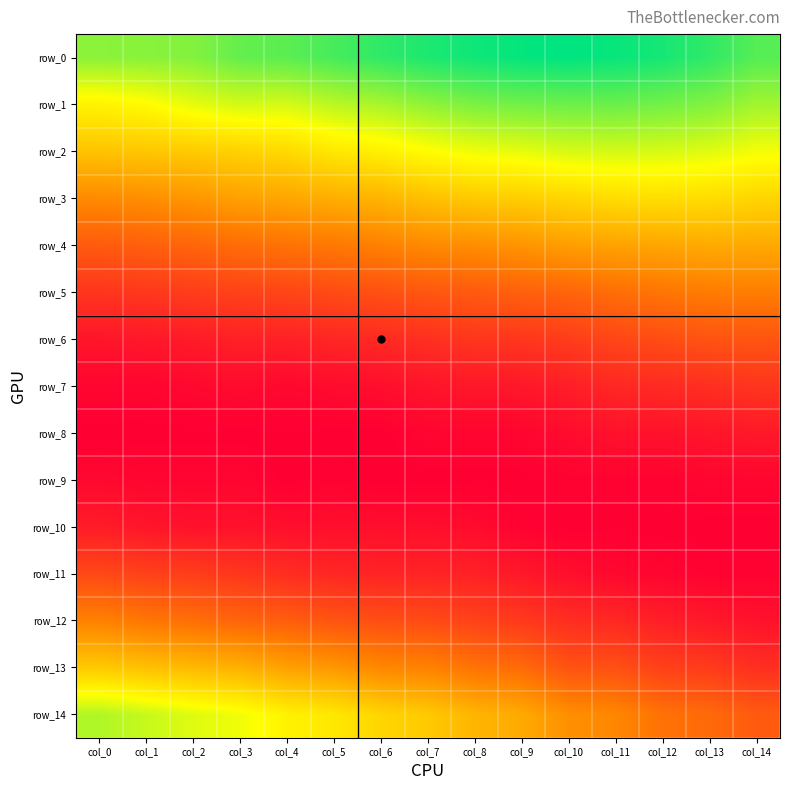

Reading left to right, transcribe all the data shown in this chart.

row_0: 0.1	0.1	0.1	0.1	0.1	0.1	0.1	0.1	0.1	0.1	0.1	0.1	0.1	0.1	0.1
row_1: 0.1	0.1	0.1	0.1	0.1	0.1	0.1	0.1	0.1	0.1	0.1	0.1	0.1	0.1	0.1
row_2: 0.0	0.0	0.0	0.0	0.1	0.1	0.1	0.1	0.1	0.1	0.1	0.1	0.1	0.1	0.1
row_3: 0.0	0.0	0.0	0.0	0.0	0.0	0.0	0.0	0.0	0.0	0.1	0.1	0.1	0.1	0.1
row_4: 0.0	0.0	0.0	0.0	0.0	0.0	0.0	0.0	0.0	0.0	0.0	0.0	0.0	0.0	0.0
row_5: 0.0	0.0	0.0	0.0	0.0	0.0	0.0	0.0	0.0	0.0	0.0	0.0	0.0	0.0	0.0
row_6: 0.0	0.0	0.0	0.0	0.0	0.0	0.0	0.0	0.0	0.0	0.0	0.0	0.0	0.0	0.0
row_7: 0.0	0.0	0.0	0.0	0.0	0.0	0.0	0.0	0.0	0.0	0.0	0.0	0.0	0.0	0.0
row_8: 0.0	0.0	0.0	0.0	0.0	0.0	0.0	0.0	0.0	0.0	0.0	0.0	0.0	0.0	0.0
row_9: 0.0	0.0	0.0	0.0	0.0	0.0	0.0	0.0	0.0	0.0	0.0	0.0	0.0	0.0	0.0
row_10: 0.0	0.0	0.0	0.0	0.0	0.0	0.0	0.0	0.0	0.0	0.0	0.0	0.0	0.0	0.0
row_11: 0.0	0.0	0.0	0.0	0.0	0.0	0.0	0.0	0.0	0.0	0.0	0.0	0.0	0.0	0.0
row_12: 0.0	0.0	0.0	0.0	0.0	0.0	0.0	0.0	0.0	0.0	0.0	0.0	0.0	0.0	0.0
row_13: 0.0	0.0	0.0	0.0	0.0	0.0	0.0	0.0	0.0	0.0	0.0	0.0	0.0	0.0	0.0
row_14: 0.1	0.1	0.1	0.1	0.1	0.1	0.1	0.0	0.0	0.0	0.0	0.0	0.0	0.0	0.0